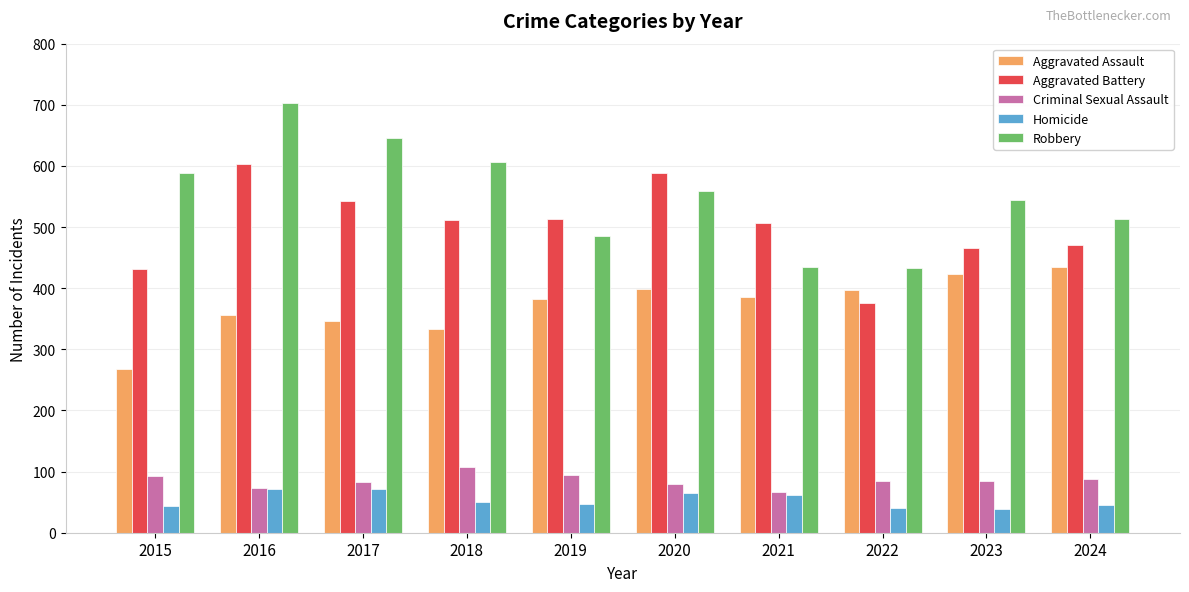

Which series has the largest total across all categories?

Robbery